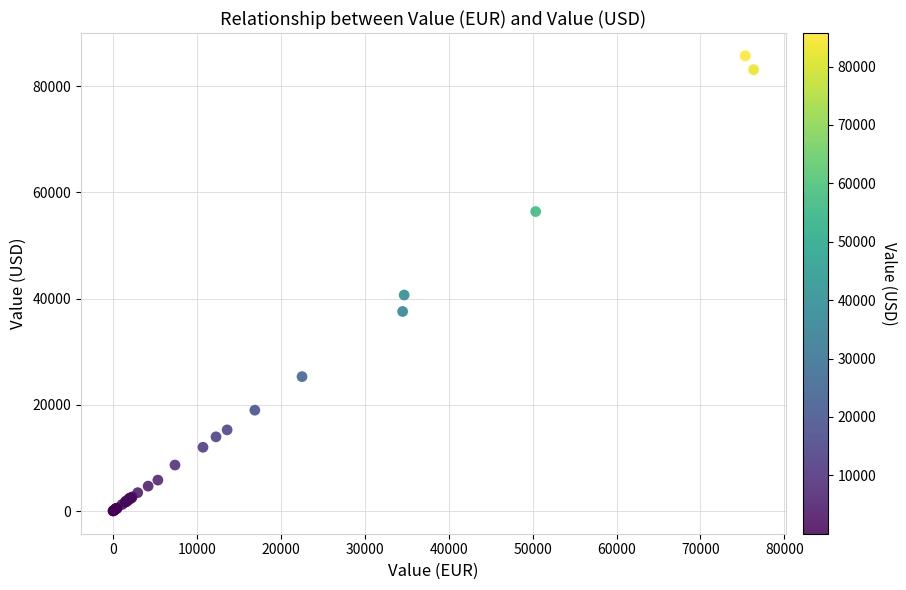

What Y value in the scatter plot is closest to 42874?

40682.1